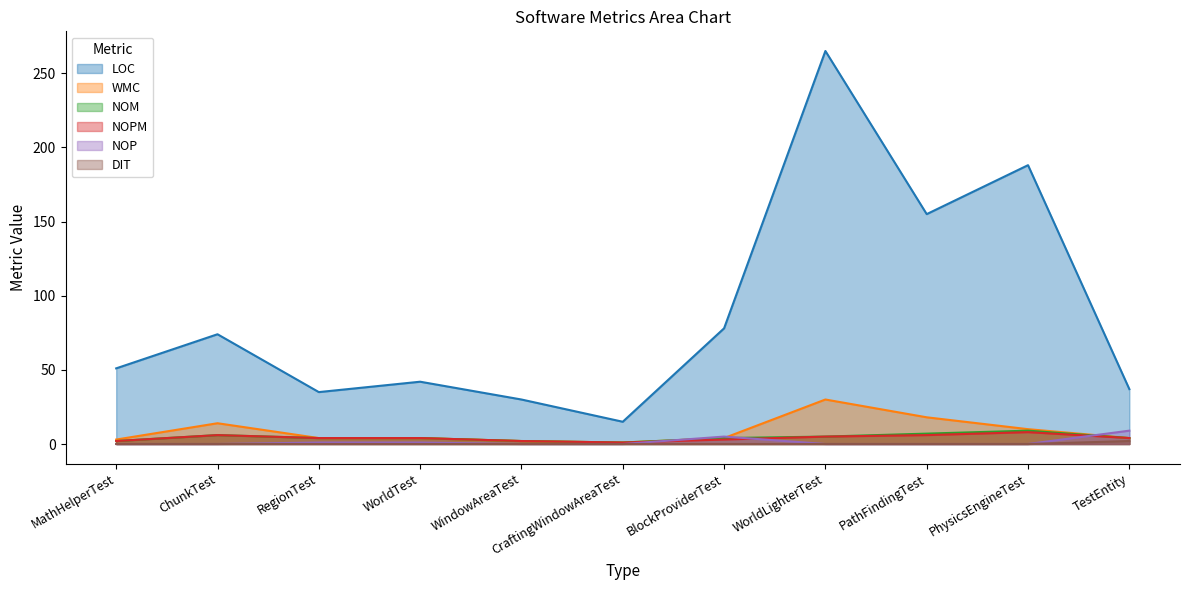

How many data points does each series have?

11